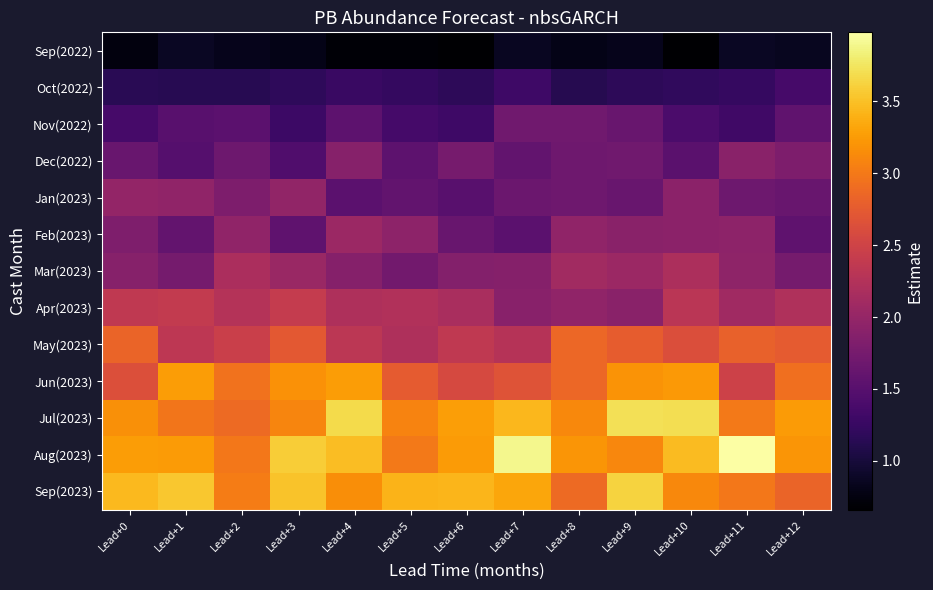

At how many categories does at least one series exceed 3?

13